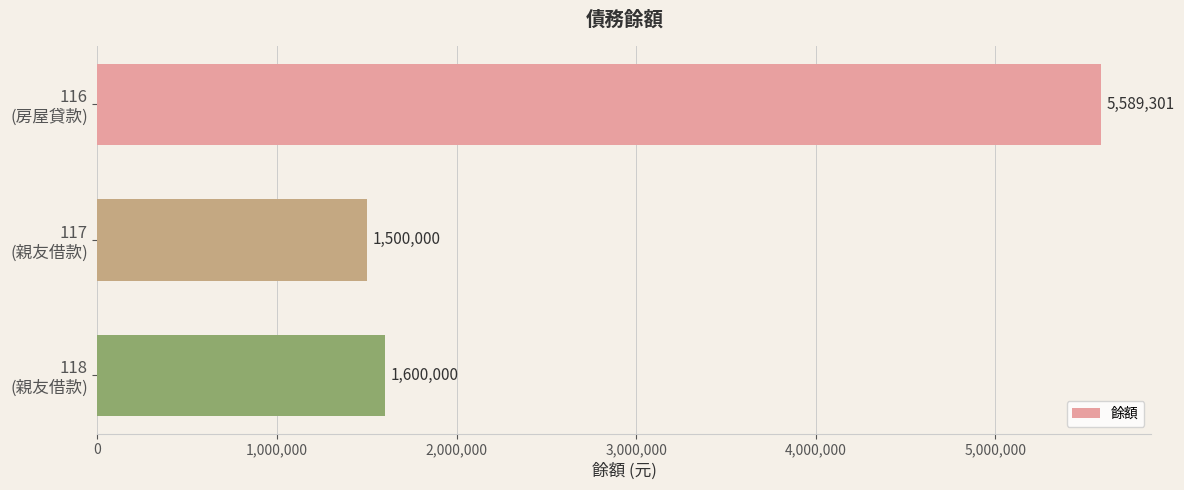

What is the smallest value displayed?

1500000